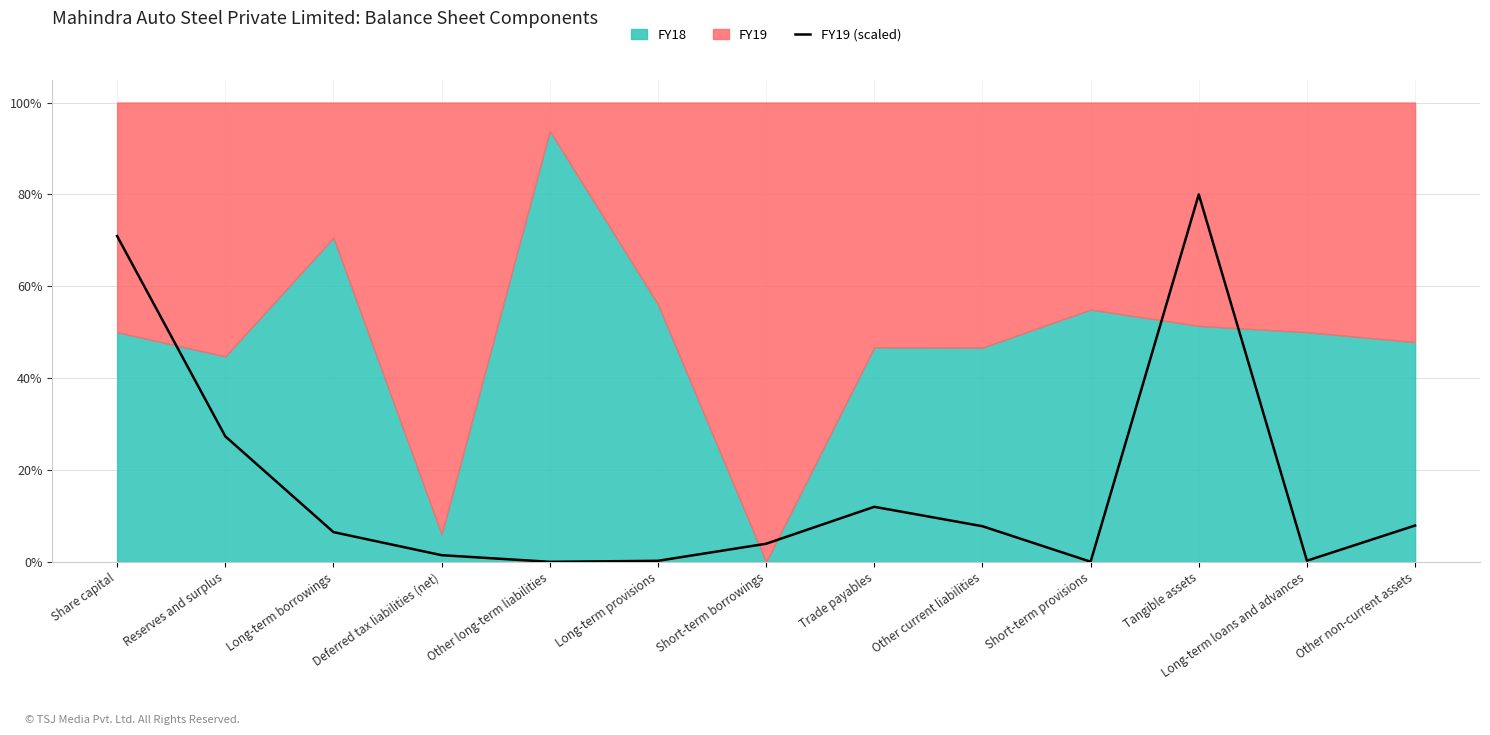

The chart shows a value of 1.4 at Deferred tax liabilities (net). True or false?

True